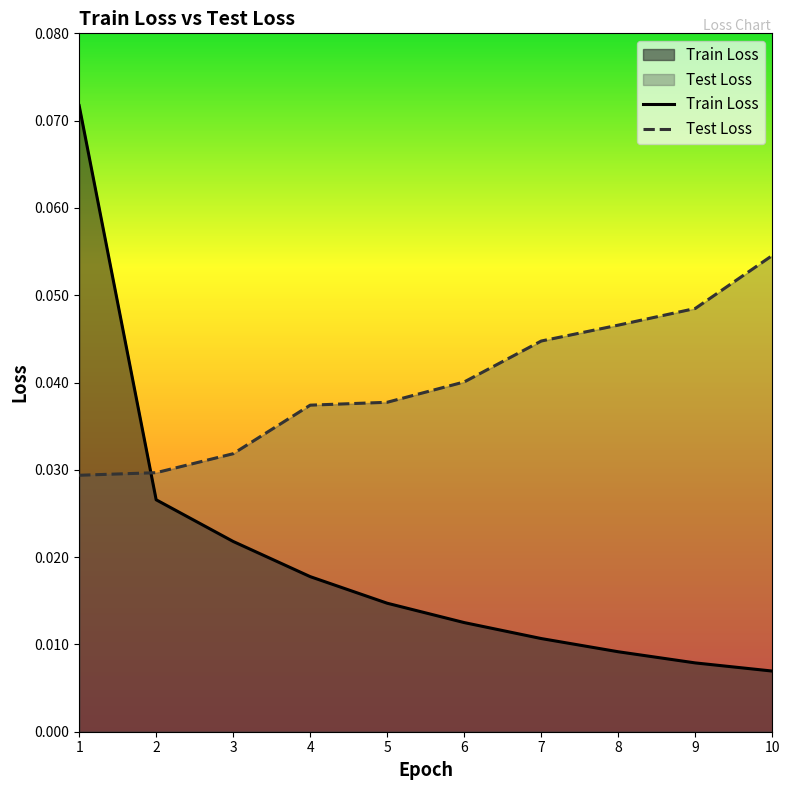

The value of Test Loss at 8 is 0.0. True or false?

True